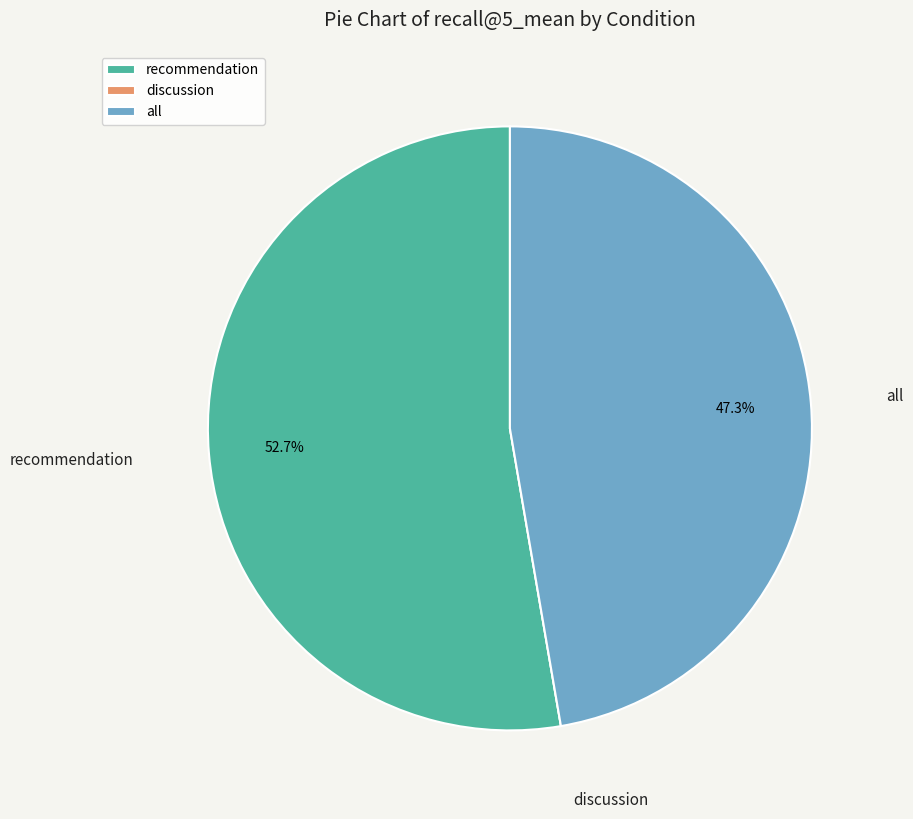

What percentage do all and recommendation together represent?

100.0%